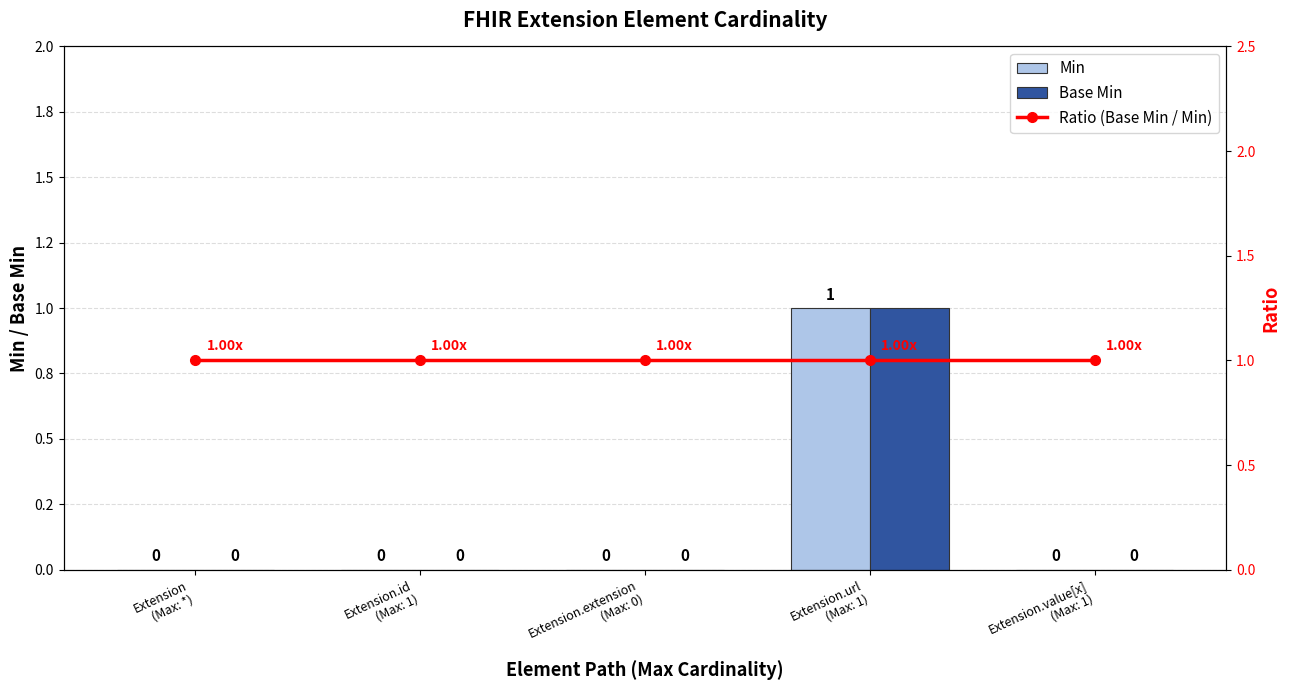

Rank the categories by Min value from highest to lowest.

Extension.url
(Max: 1), Extension
(Max: *), Extension.id
(Max: 1), Extension.extension
(Max: 0), Extension.value[x]
(Max: 1)